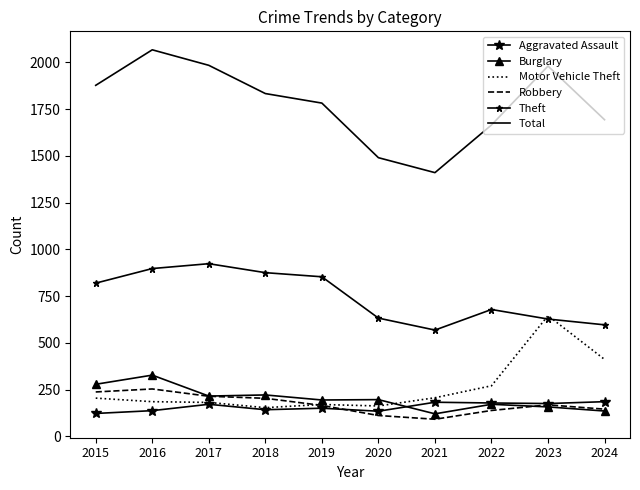

What is the greatest value displayed?

2067